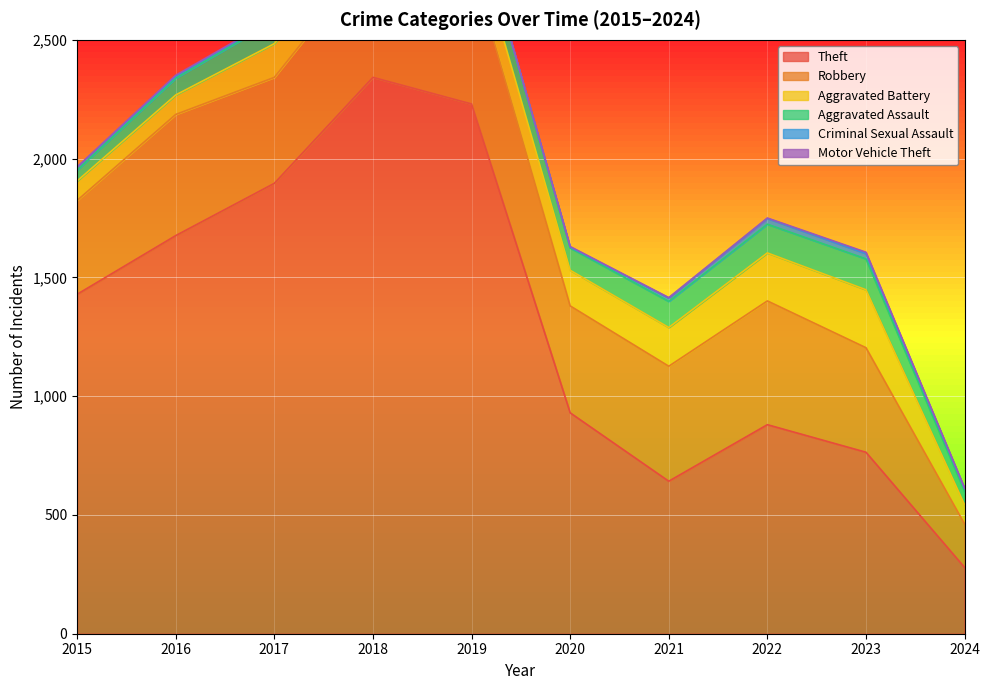

Is the value of Robbery at 2020 greater than the value of Motor Vehicle Theft at 2022?

Yes